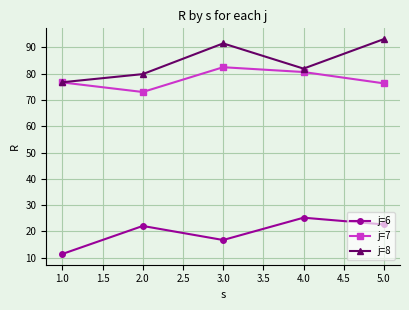

What is the spread (max minus min) of values at 1.0?

65.4